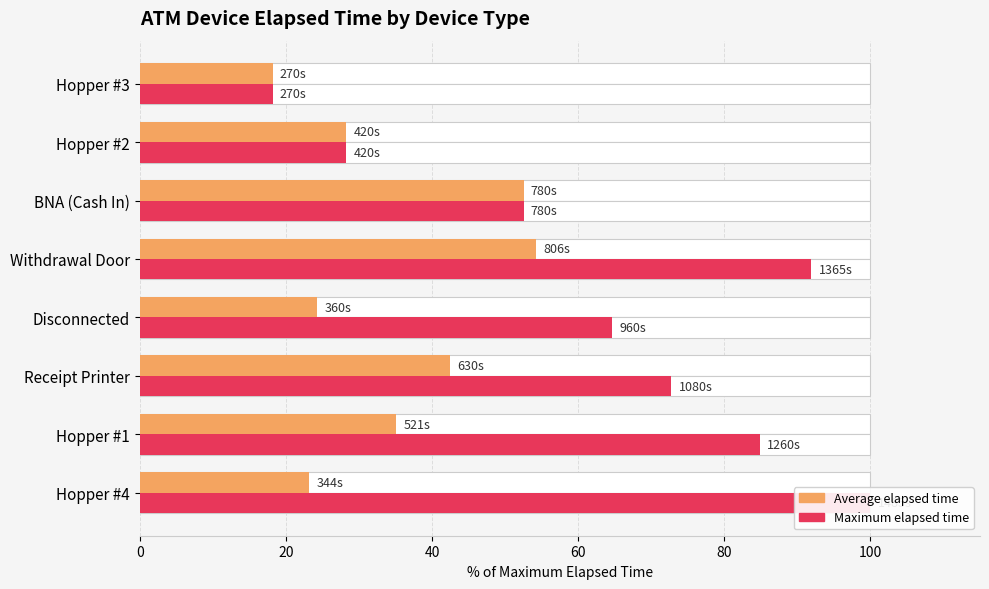

What is the minimum value shown in the chart?

18.2